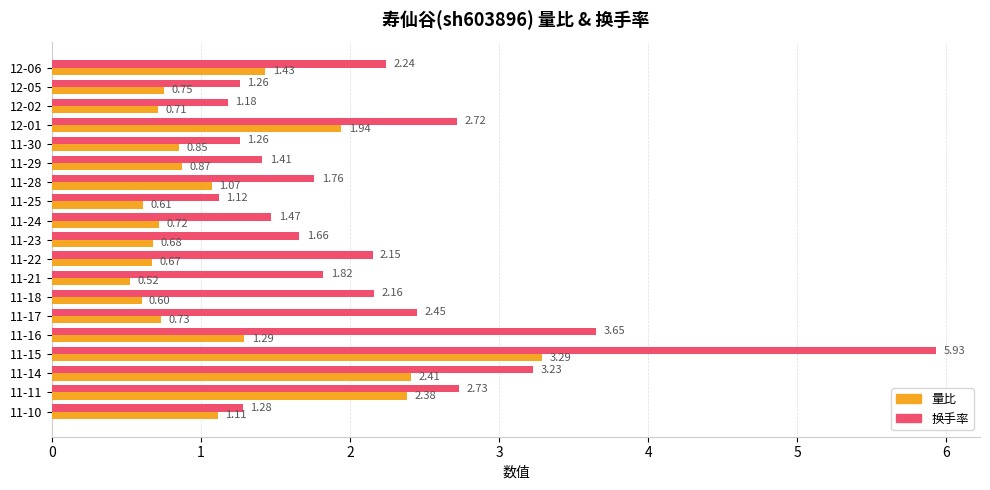

What is the sum of all 量比 values?

22.6